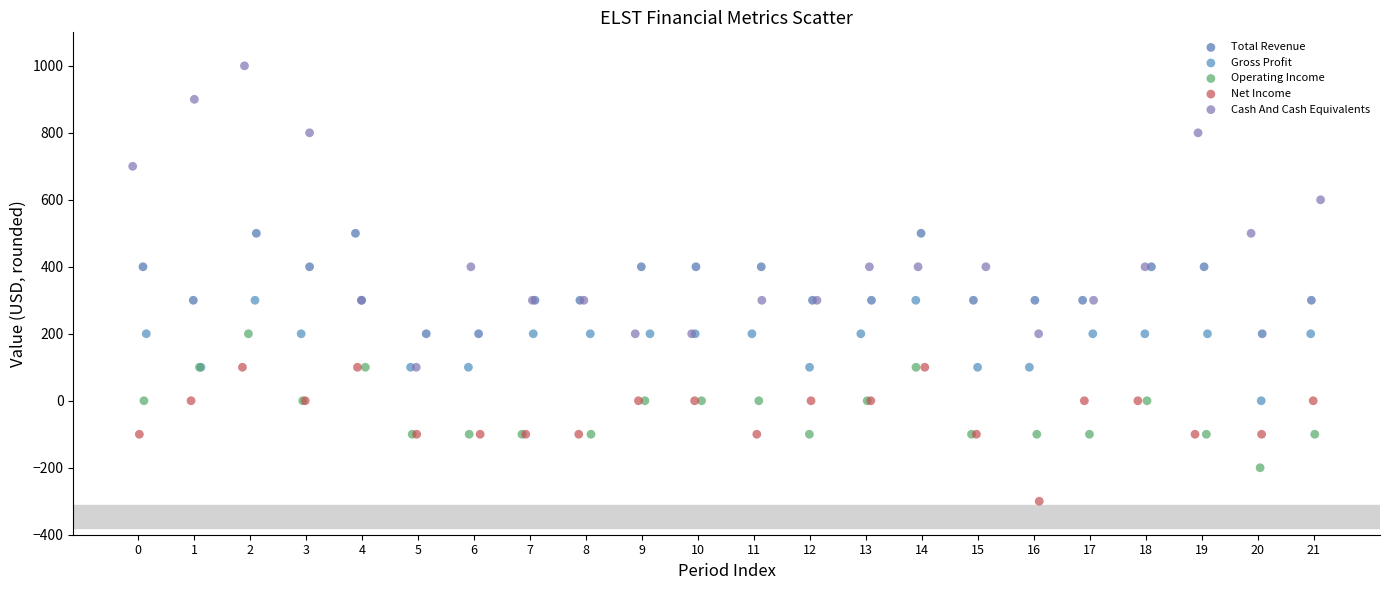

Which series has the widest spread of Y values?

Cash And Cash Equivalents